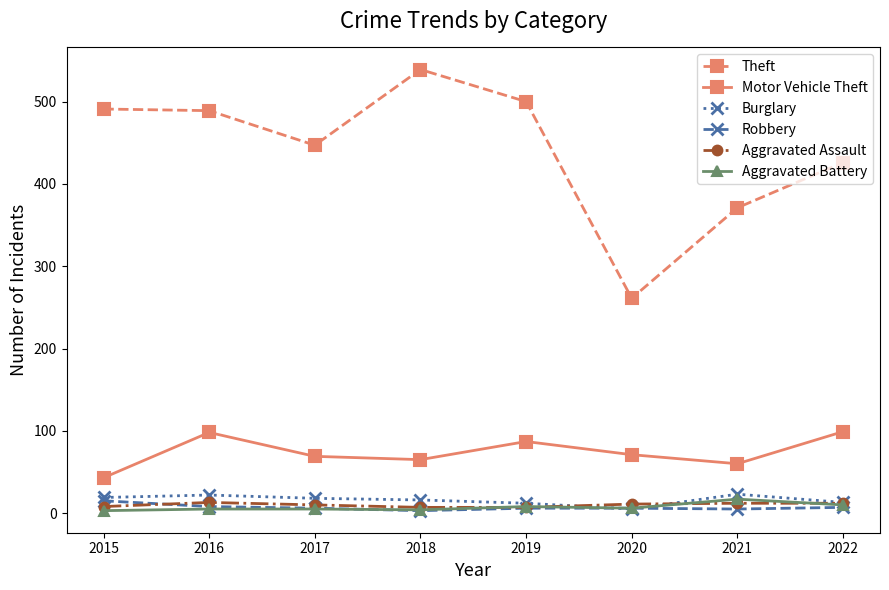

What is the total value across all series at 2015?

579